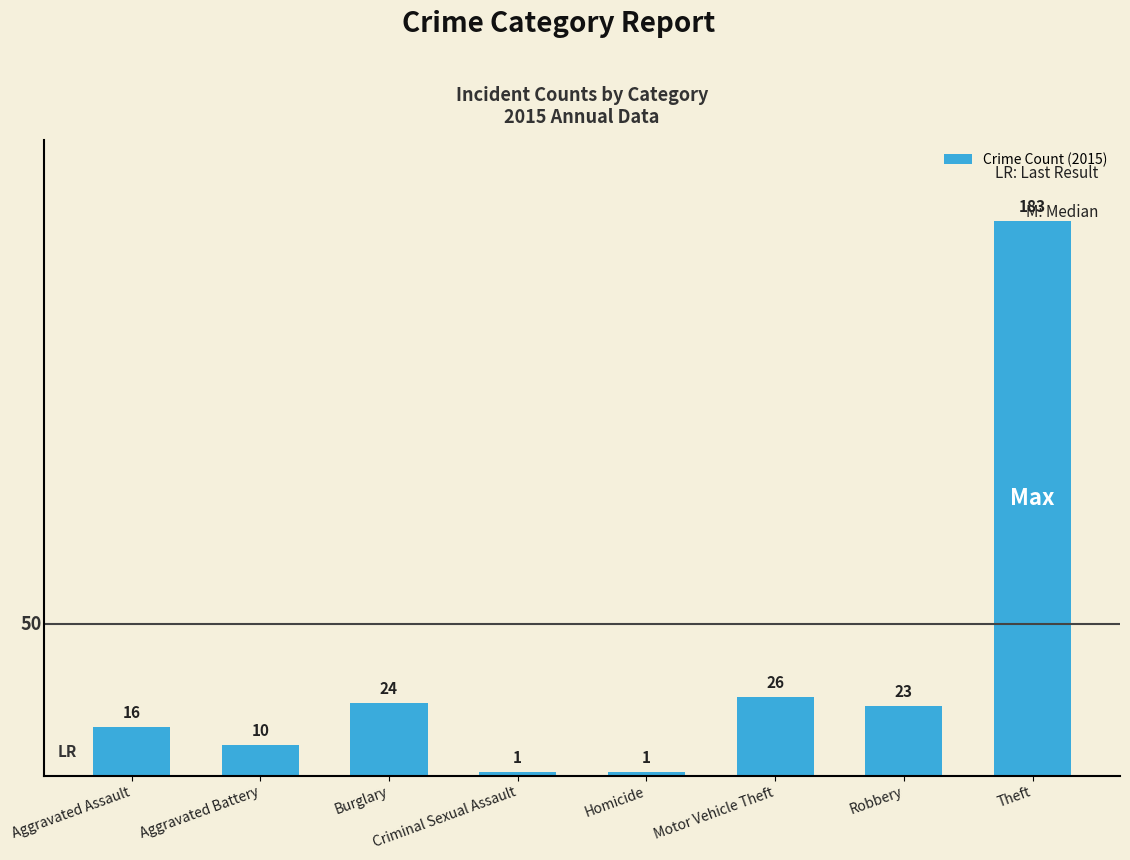

The chart shows a value of 183 at Theft. True or false?

True